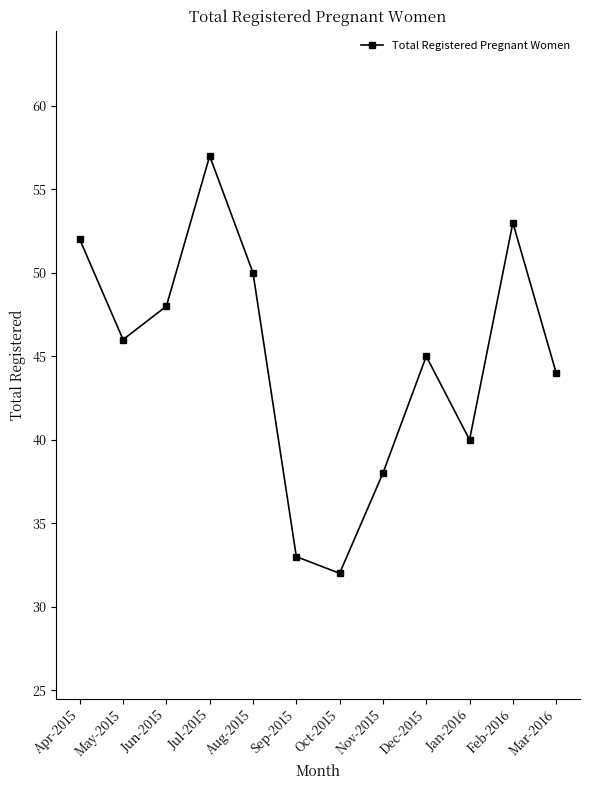

What is the average value?

45